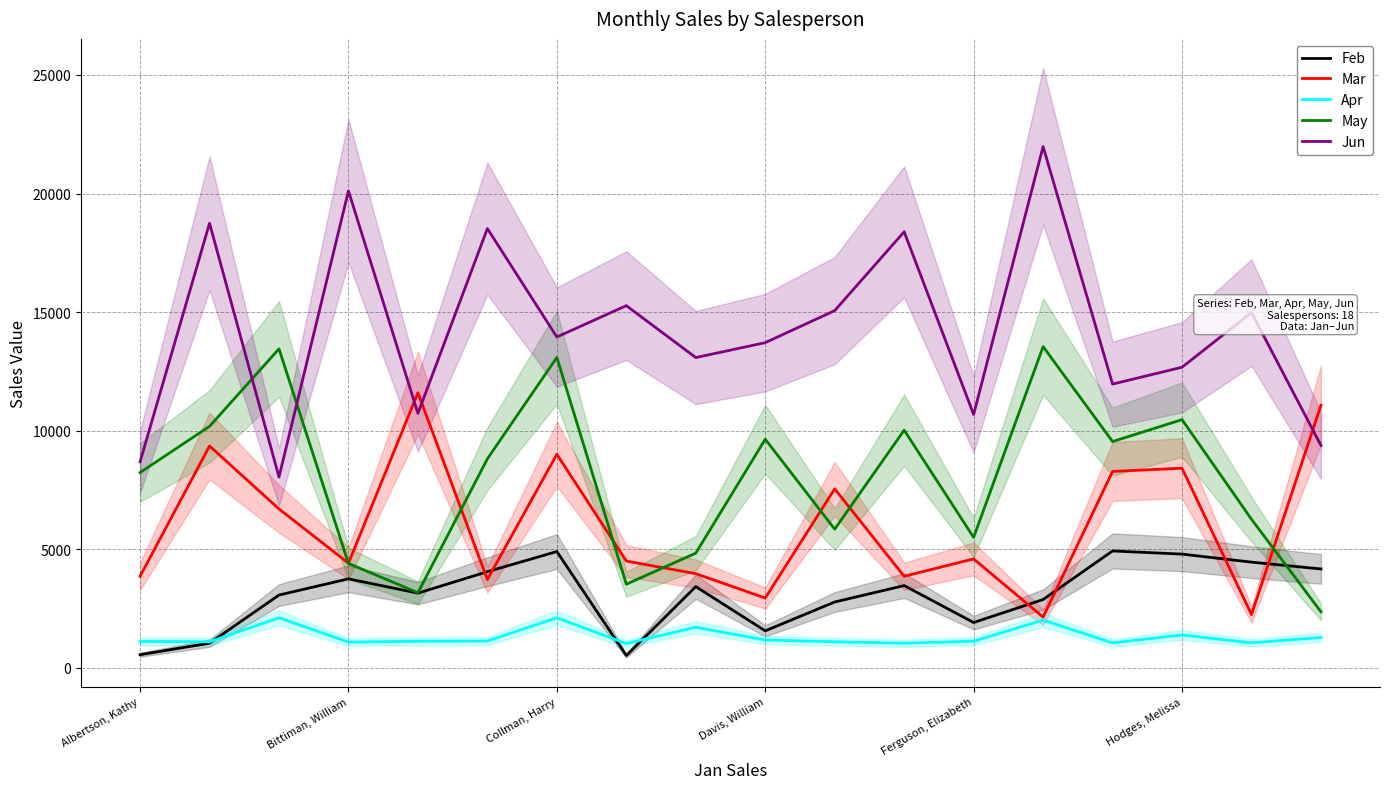

True or false: Apr and May intersect in this chart.

False